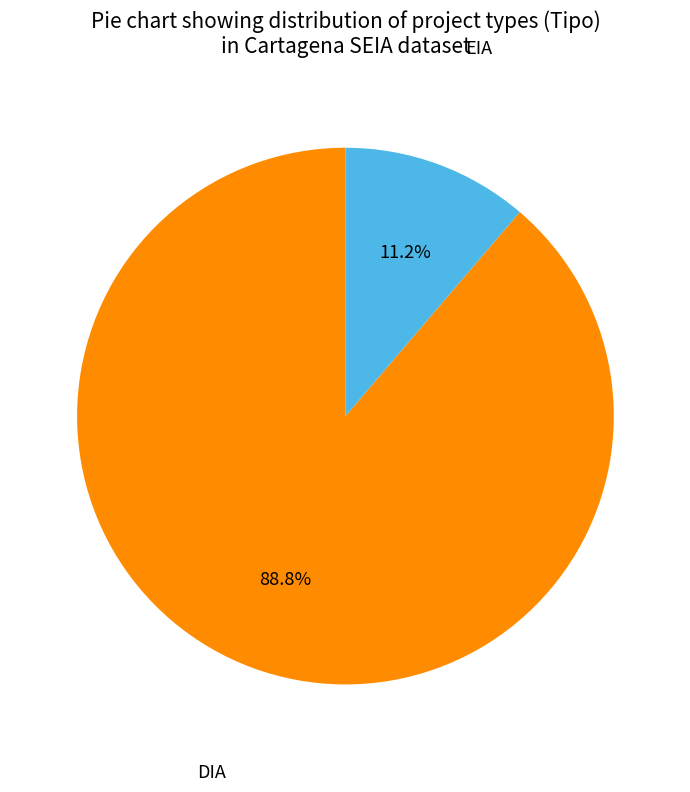

Combined, what portion of the pie is DIA and EIA?

100.0%